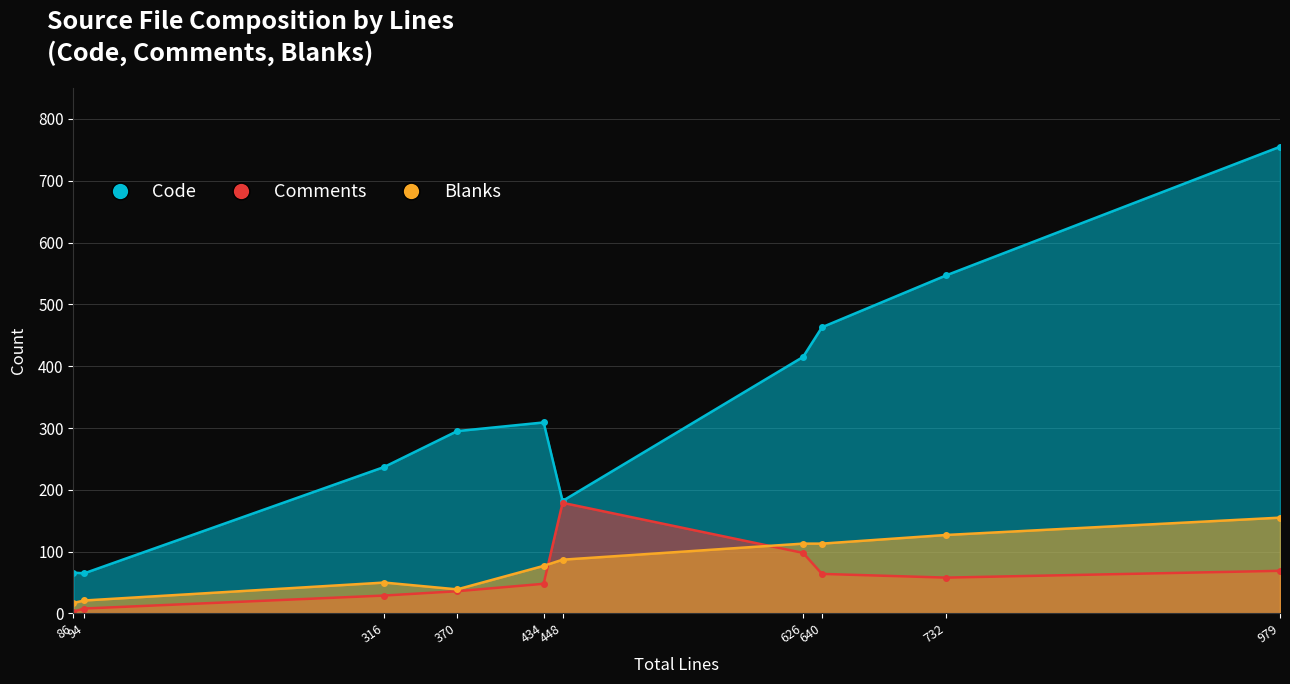

True or false: Code has a value of 118 at Limelight.h.

False